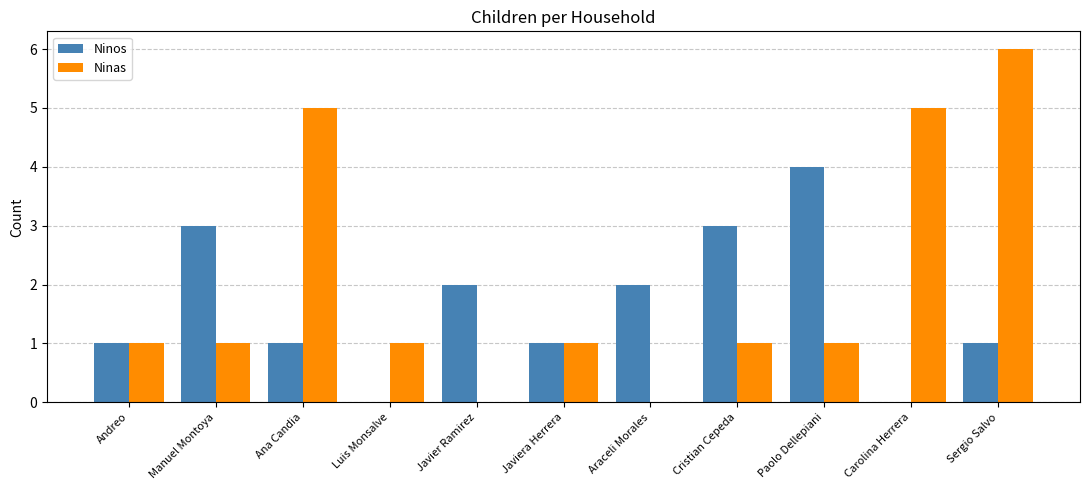

True or false: Ninos has a value of 1 at Javier Ramirez.

False